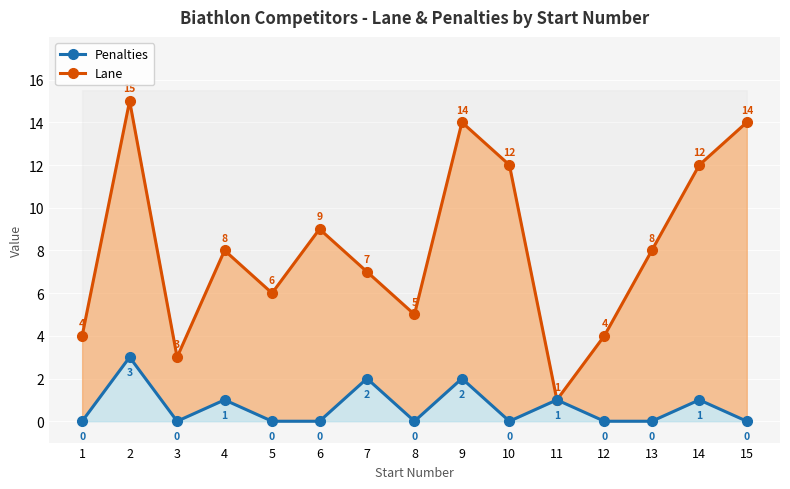

True or false: Penalties and Lane intersect in this chart.

False